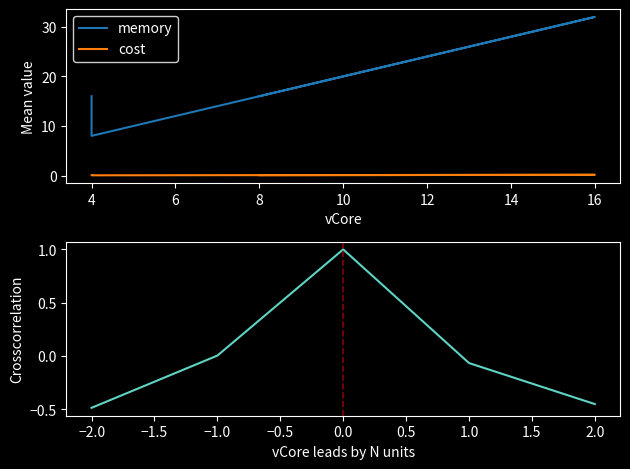

What is the sum of the memory values at 16 and 4?

40.0